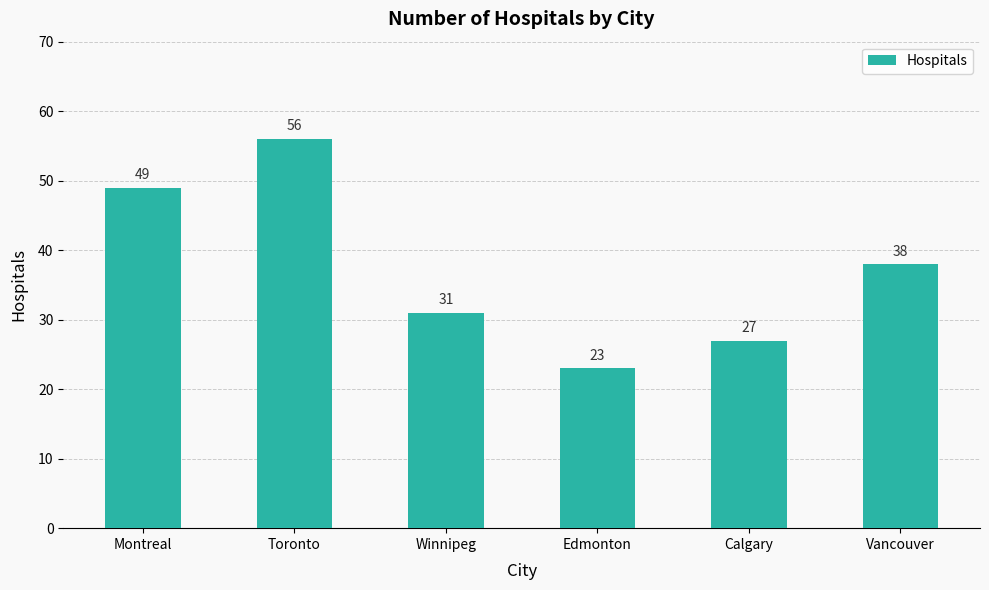

Rank the categories by value from highest to lowest.

Toronto, Montreal, Vancouver, Winnipeg, Calgary, Edmonton